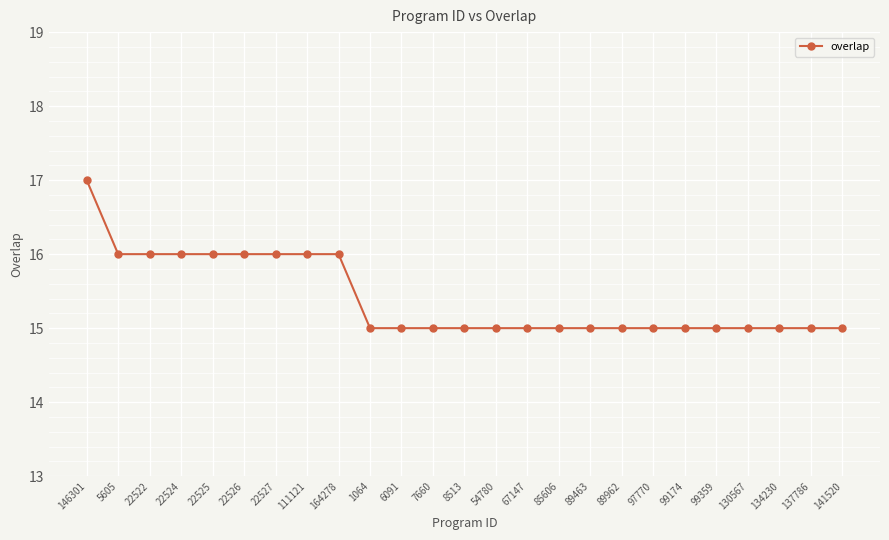

The value at 89463 is 15. True or false?

True